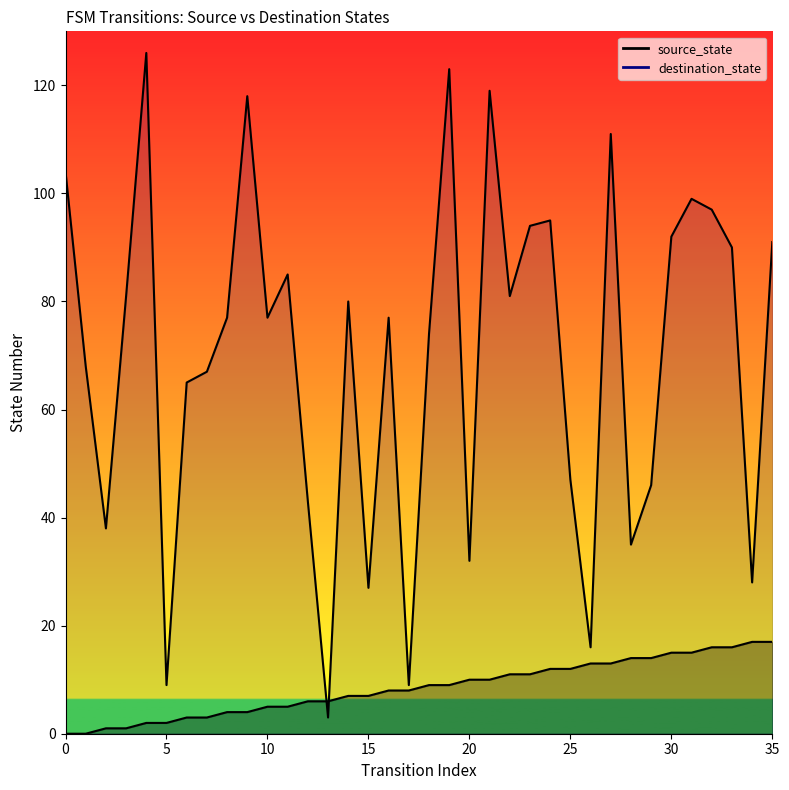

How many lines are shown in the chart?

2